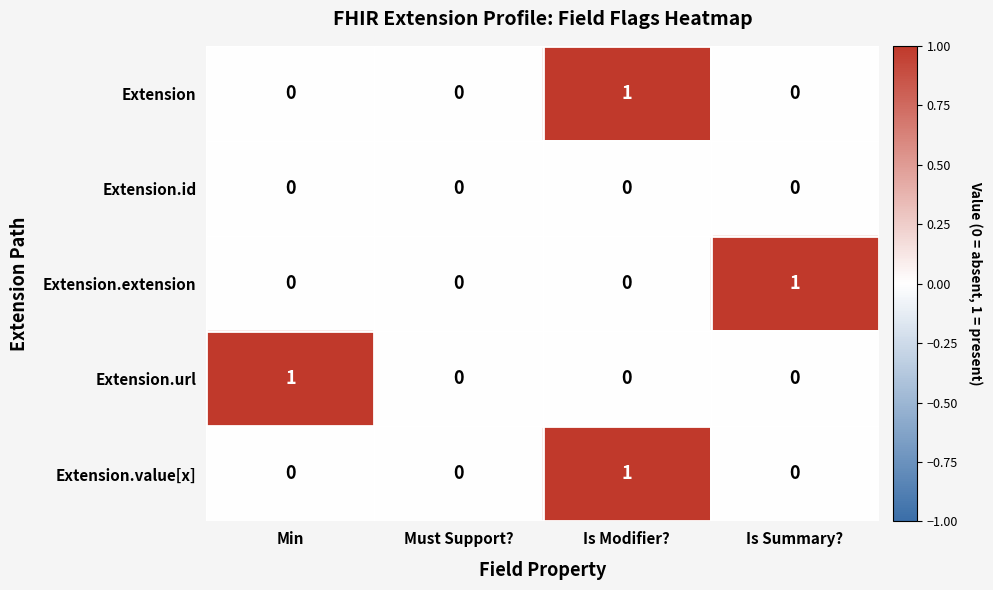

How many Extension.url values are between 0 and 1?

4